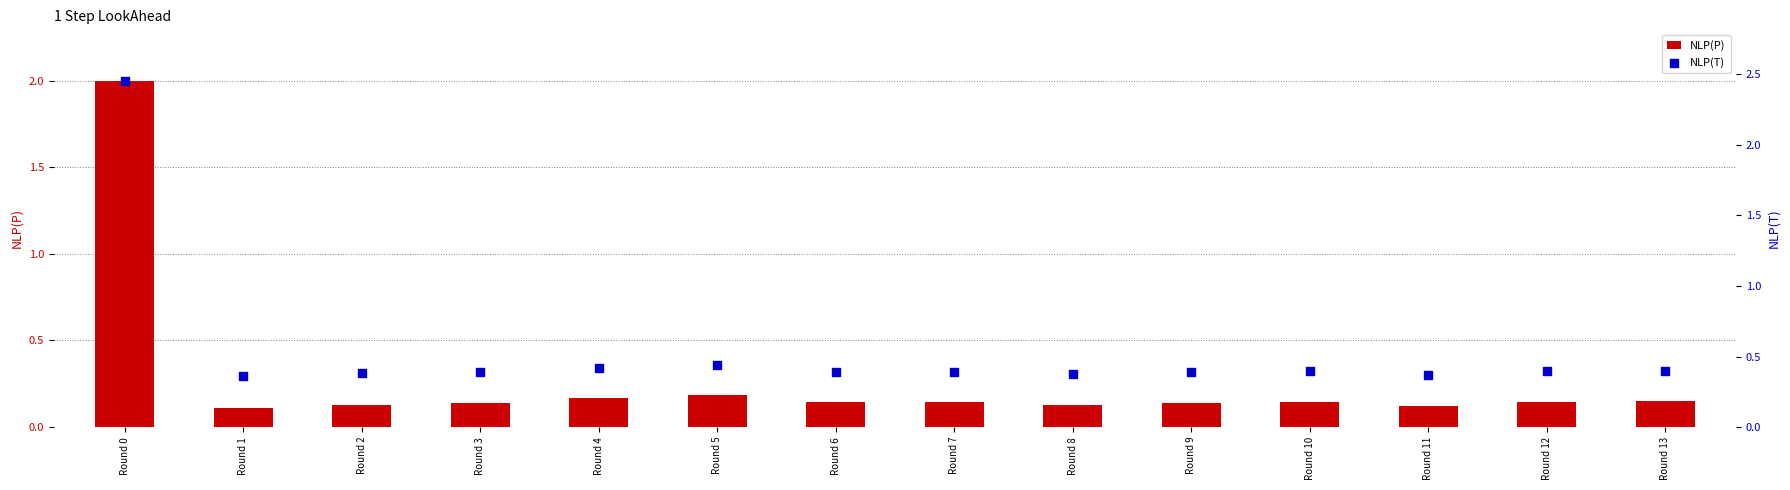

What are all the series names shown in the legend?

NLP(P), NLP(T)